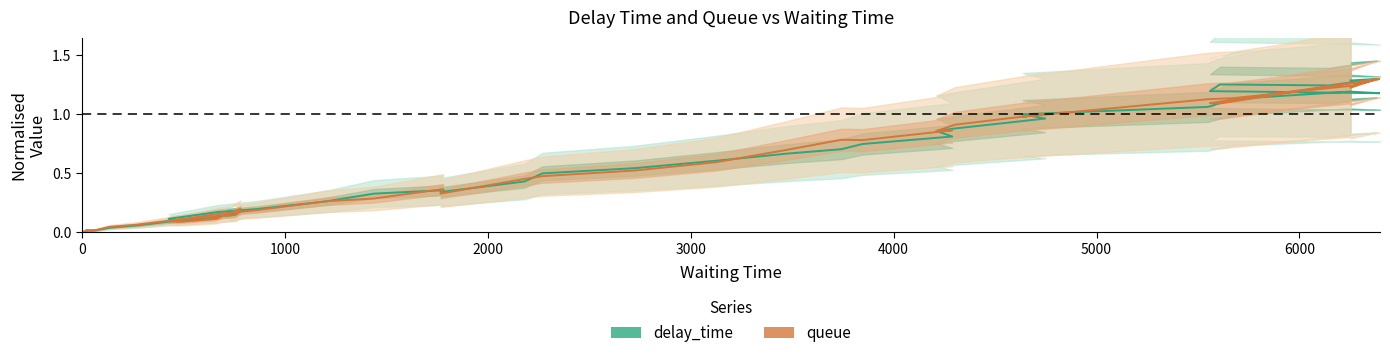

The value of delay_time at 13 is 0.1. True or false?

False